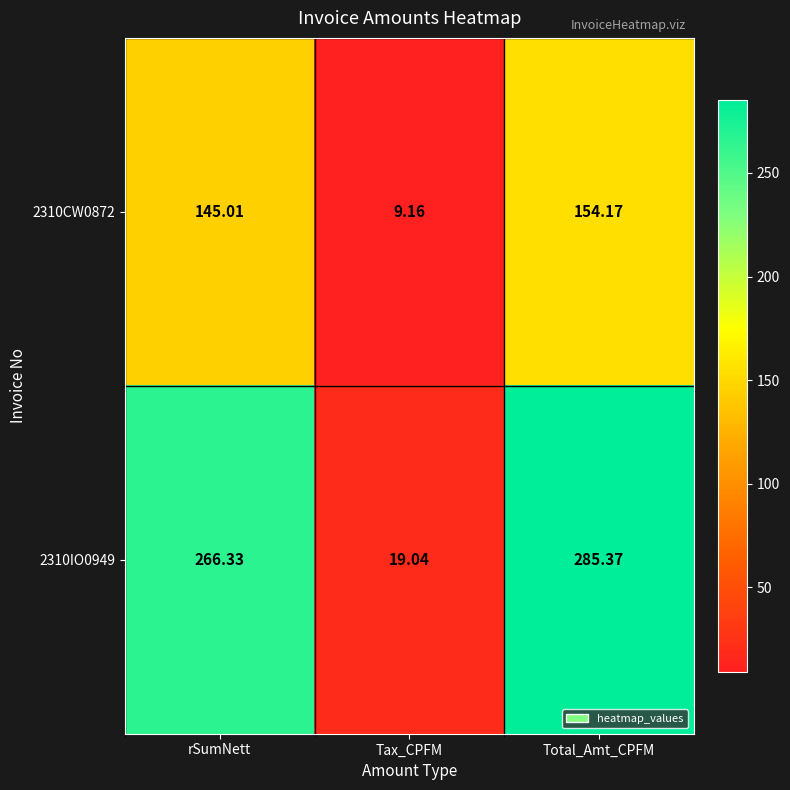

Rank the series by their average value, from highest to lowest.

2310IO0949, 2310CW0872